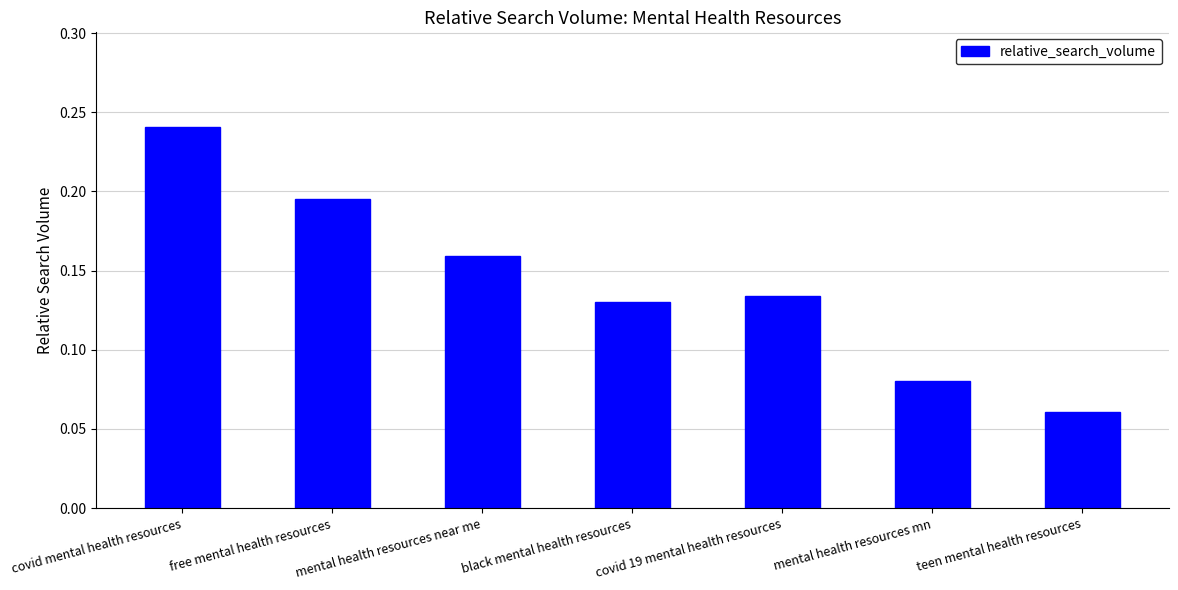

What is the sum of all values?

1.0